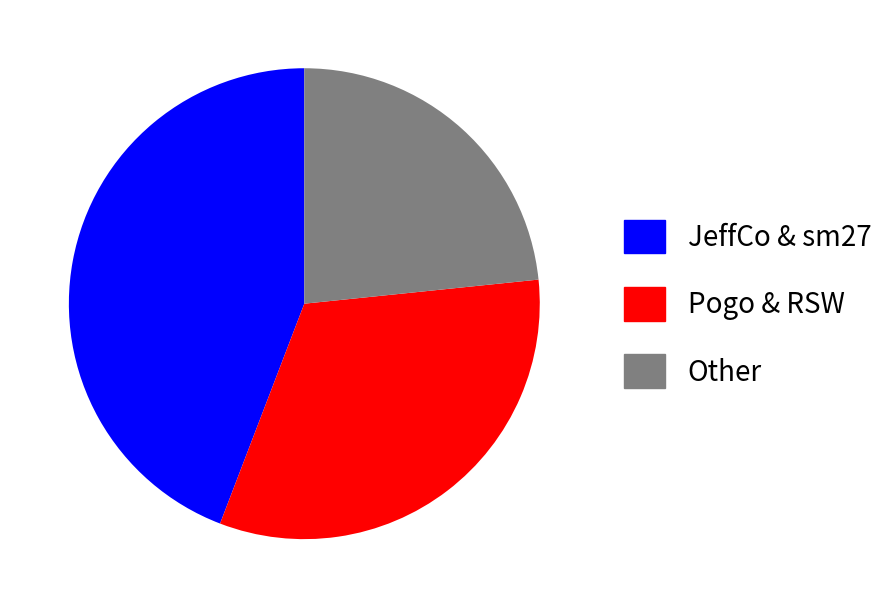

How many segments does this pie chart have?

3